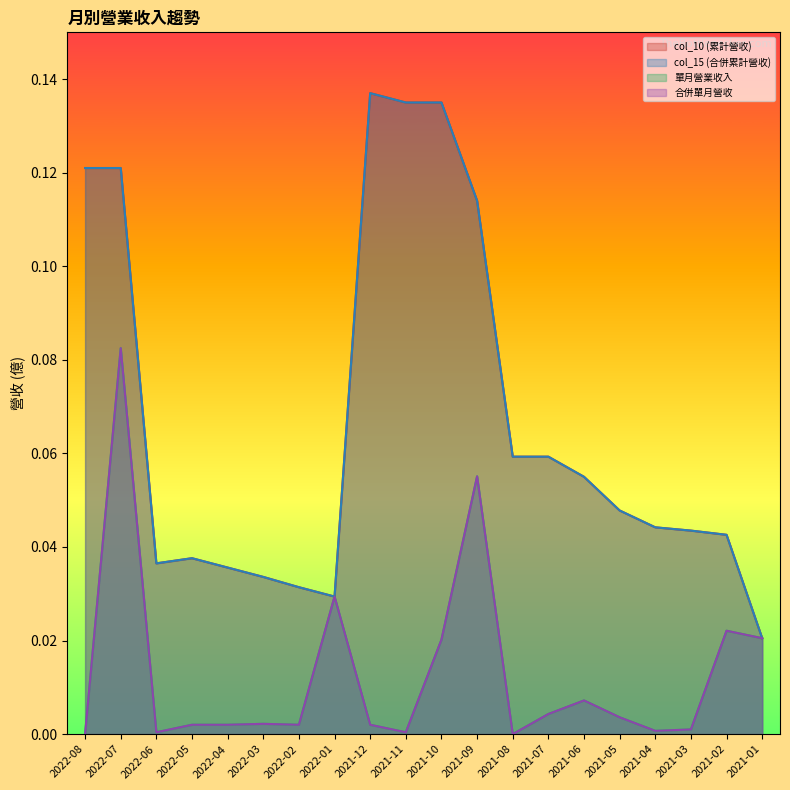

What is the label of the 3rd point from the right?

2021-03